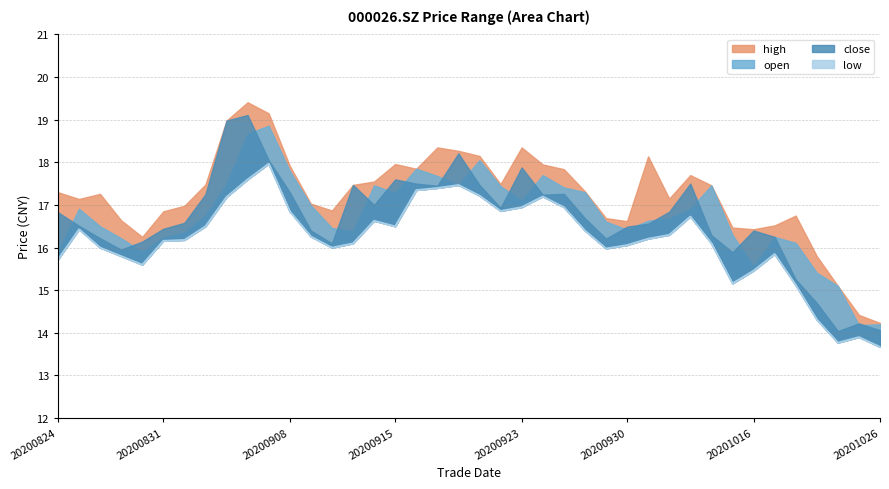

Reading right to left, list all the values displayed in this chart.

high: 14.2	14.4	15.1	15.8	16.8	16.5	16.4	16.5	17.5	17.7	17.1	18.1	16.6	16.7	17.3	17.8	17.9	18.4	17.5	18.1	18.3	18.4	17.9	18.0	17.6	17.5	16.9	17.0	17.9	19.1	19.4	19.0	17.5	17.0	16.9	16.2	16.6	17.3	17.1	17.3
open: 14.2	14.2	15.1	15.4	16.1	16.2	15.6	16.3	17.5	16.9	16.7	16.6	16.4	16.6	17.3	17.4	17.7	17.1	17.4	18.1	17.5	17.7	17.9	17.3	17.5	16.4	16.5	17.0	17.8	18.9	18.7	17.5	16.8	16.4	16.2	15.9	16.2	16.5	16.9	15.9
close: 14.1	14.2	14.0	14.7	15.2	16.2	16.4	15.9	16.3	17.5	16.8	16.6	16.5	16.2	16.7	17.3	17.2	17.9	16.9	17.5	18.2	17.4	17.5	17.6	17.0	17.5	16.1	16.4	17.3	18.1	19.1	19.0	17.2	16.6	16.4	16.1	15.9	16.2	16.5	16.8
low: 13.7	13.9	13.8	14.3	15.1	15.8	15.5	15.2	16.1	16.7	16.3	16.2	16.1	16.0	16.4	16.9	17.2	16.9	16.9	17.2	17.5	17.4	17.4	16.5	16.6	16.1	16.0	16.3	16.9	18.0	17.6	17.2	16.5	16.2	16.2	15.6	15.8	16.0	16.4	15.7